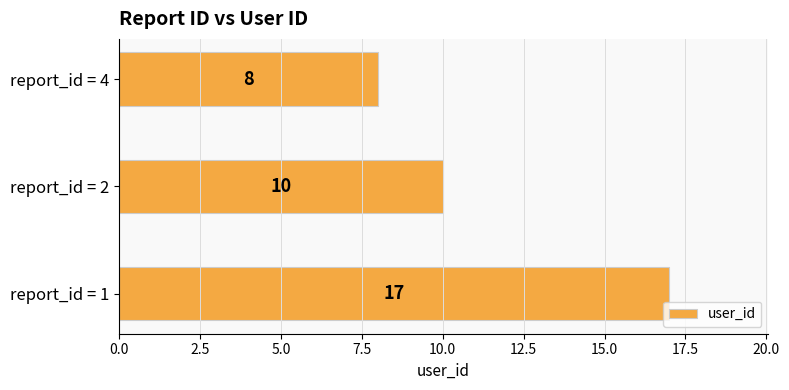

Does the chart contain stacked bars?

No